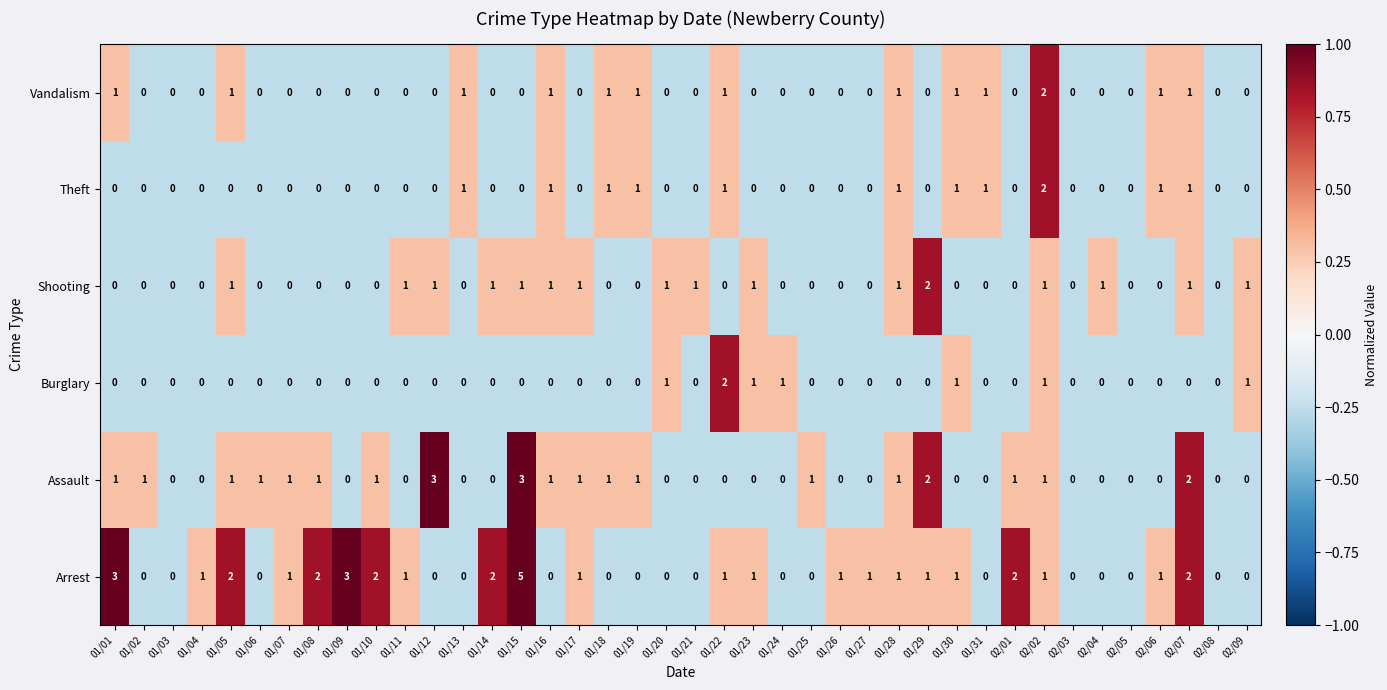

Which series has the largest total across all categories?

Arrest